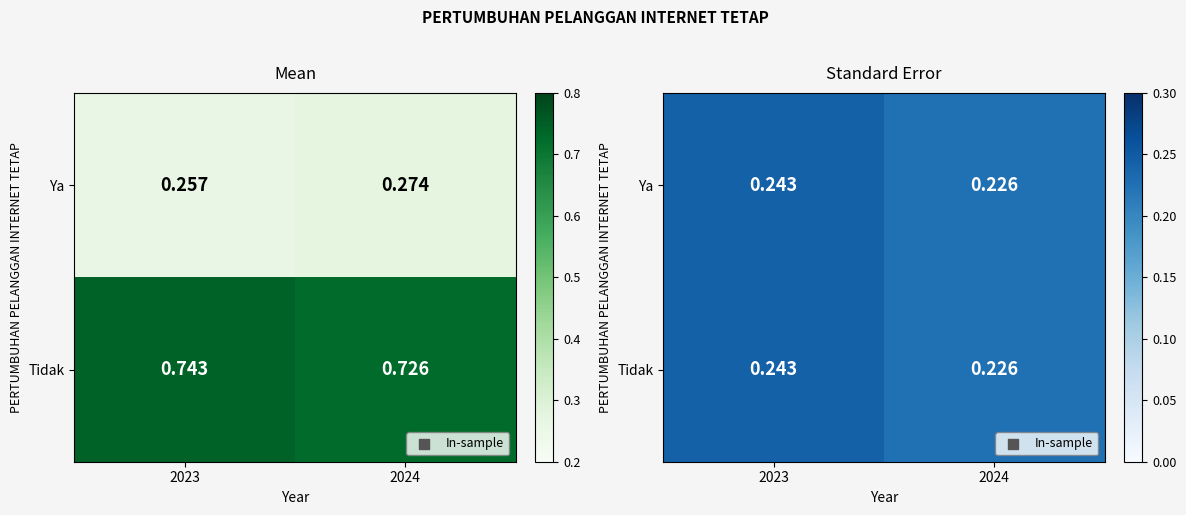

Is the value of Ya at 2023 greater than the value of Tidak at 2023?

No